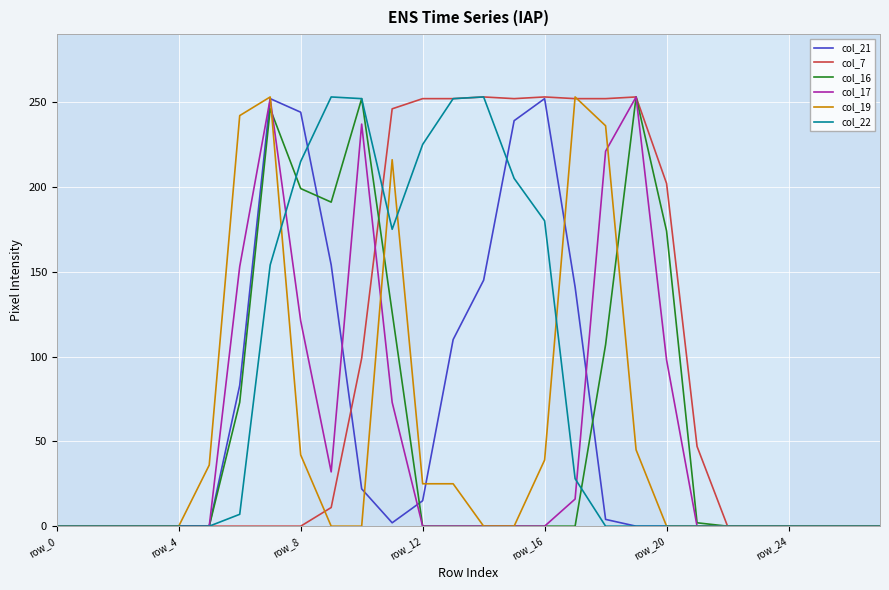

What is the greatest value displayed?

253